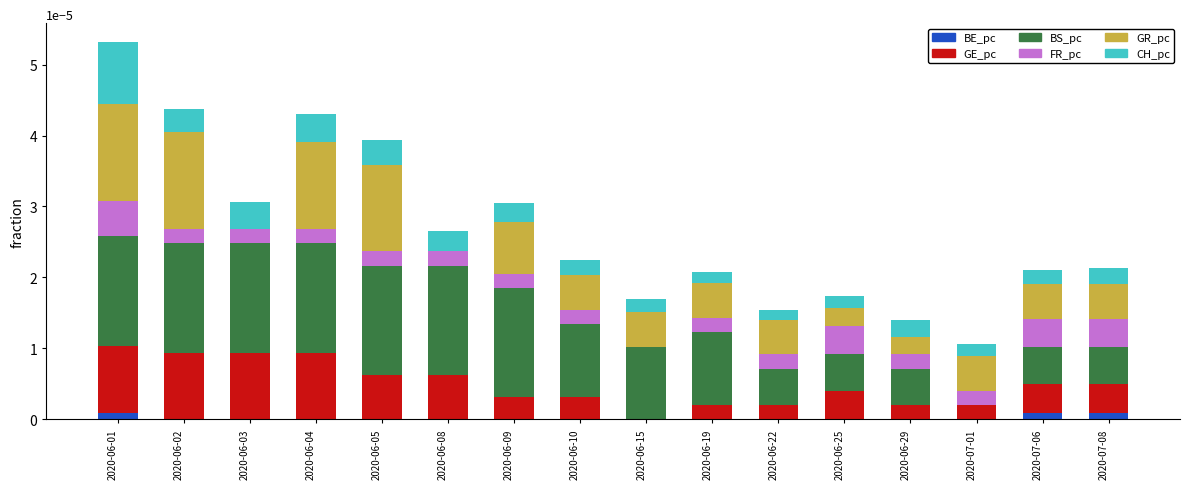

Is it true that BE_pc equals 0.0 at 2020-07-06?

True